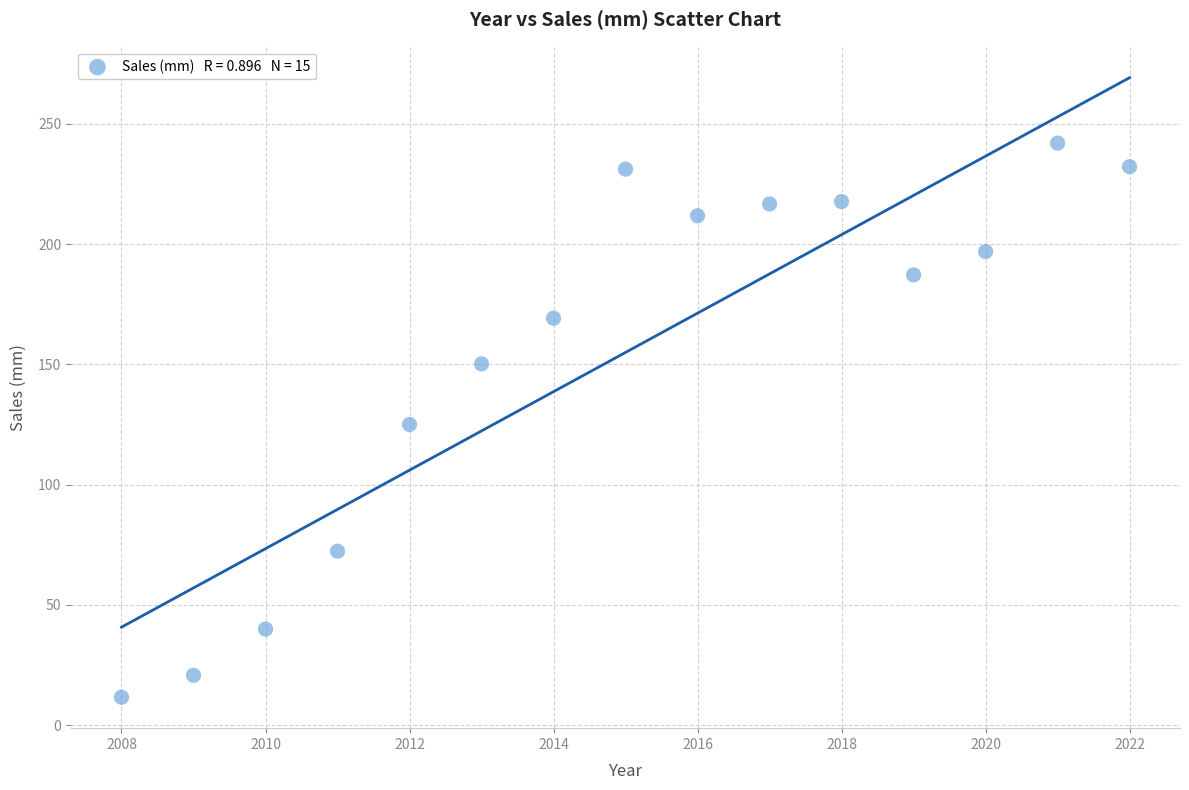

What is the range of X values (max minus min)?

14.0